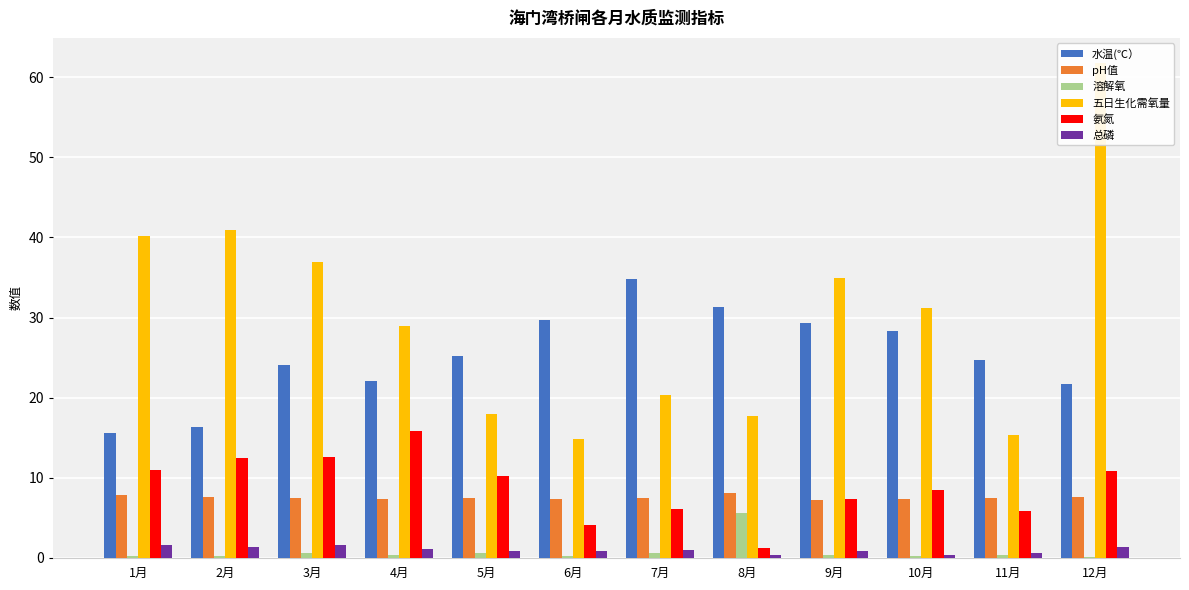

What position from the right is 3月?

10